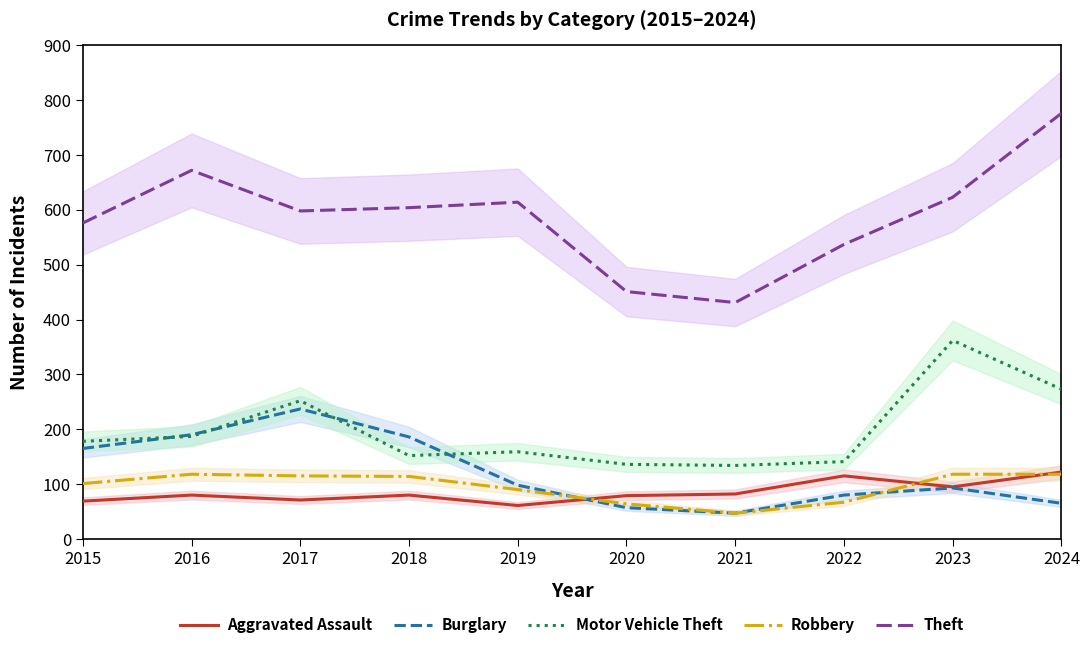

What is the value of the Motor Vehicle Theft point at the 10th from the left?

273